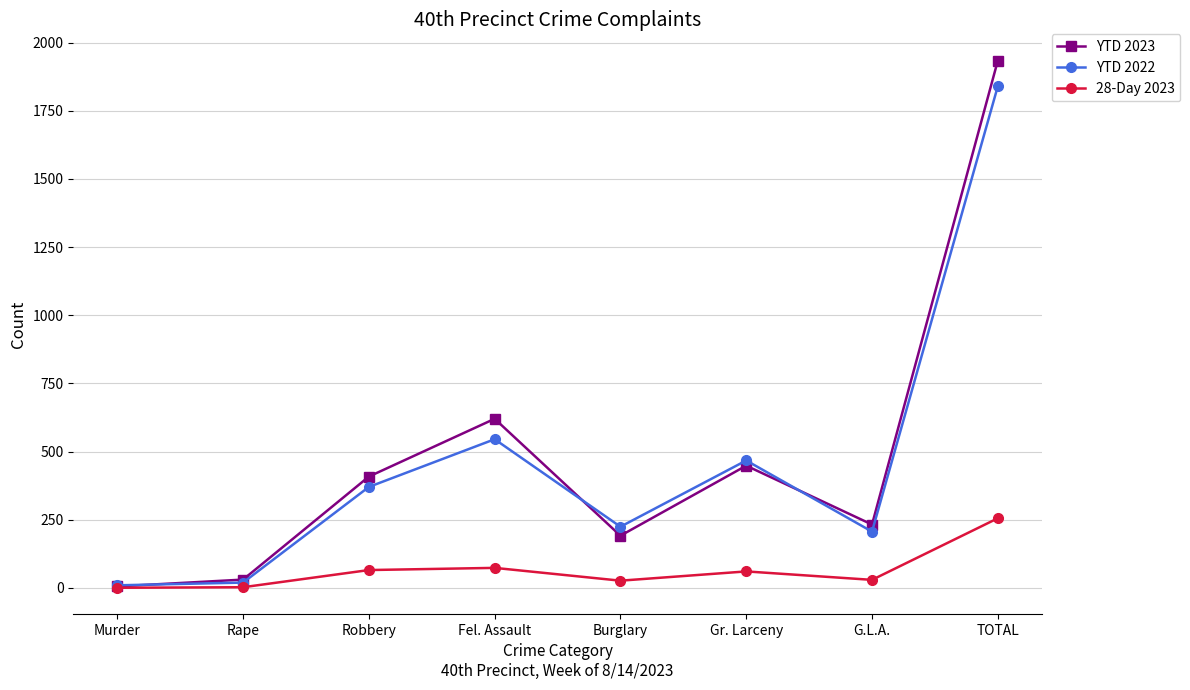

At which label does 28-Day 2023 reach its peak?

TOTAL